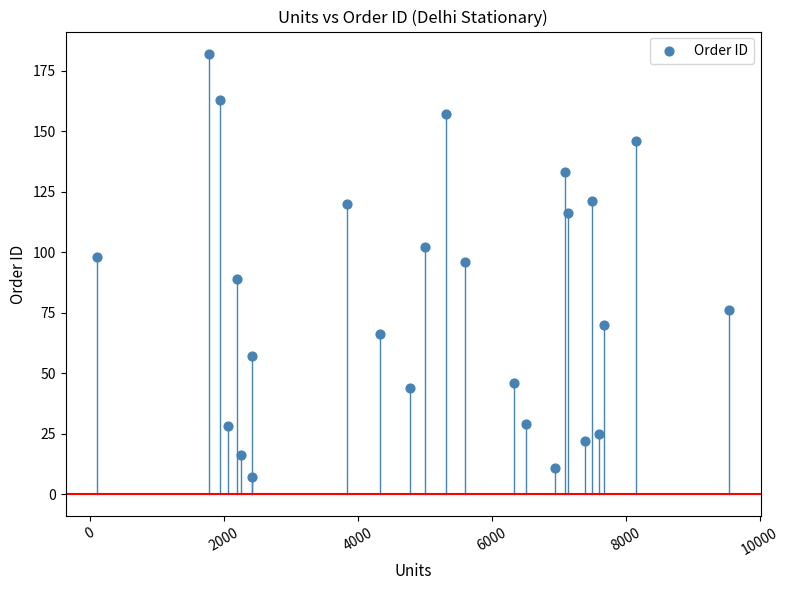

What is the range of X values (max minus min)?

9436